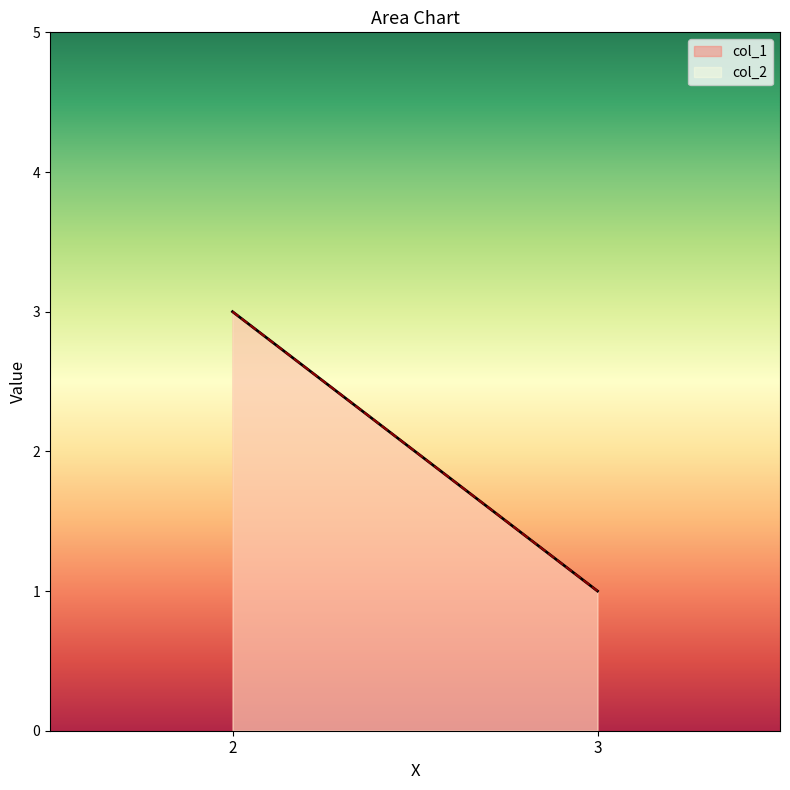

Which series has the largest range (max minus min)?

col_1